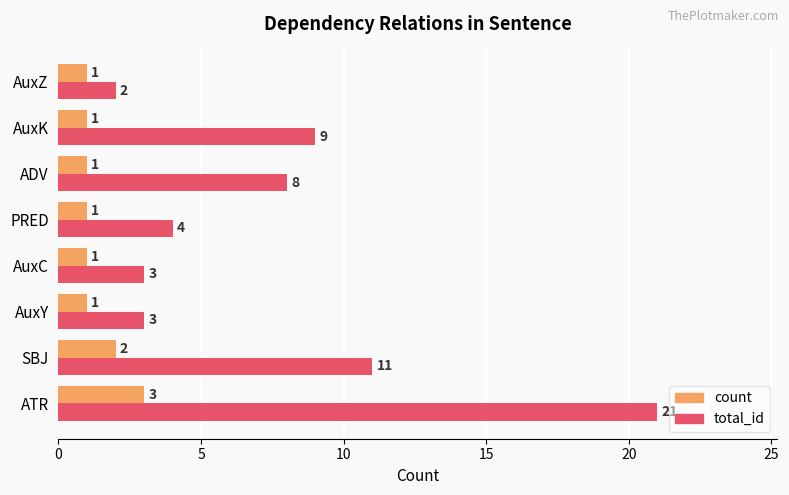

What is the difference between the second highest and minimum values in the total_id series?

9